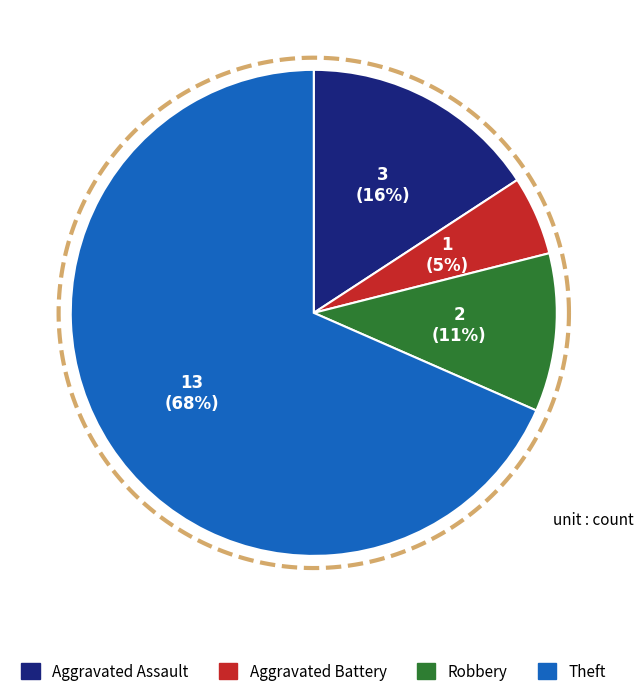

Which category accounts for the majority?

Theft